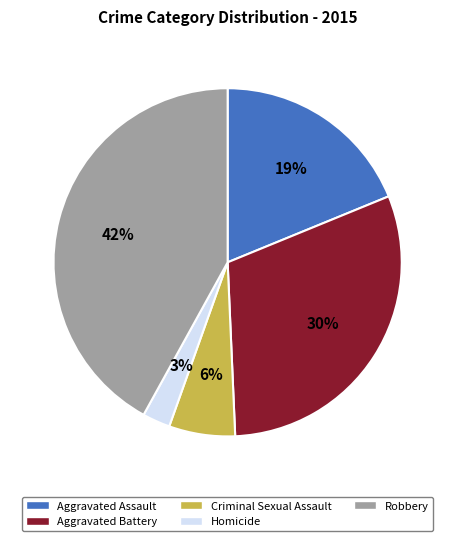

Does Aggravated Assault represent more than half of the total?

No